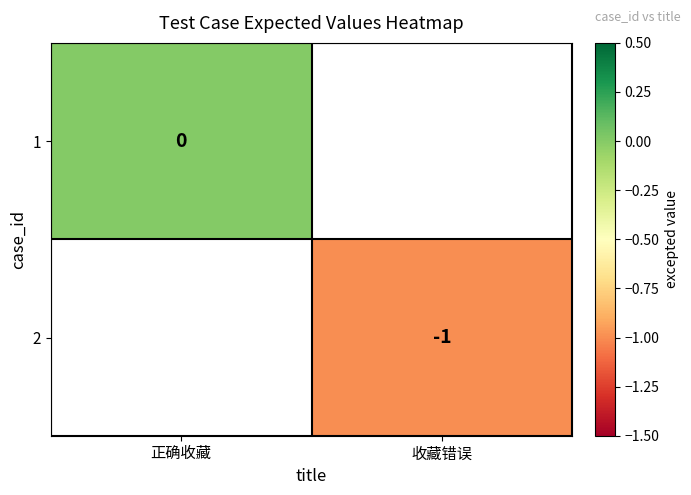

Is the value of 1 at 正确收藏 greater than the value of 2 at 收藏错误?

Yes